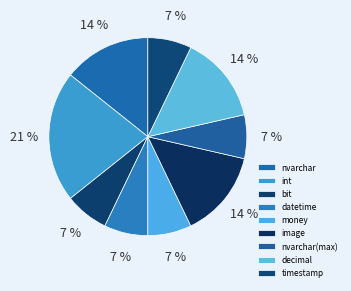

What portion of the pie excludes money?

92.9%